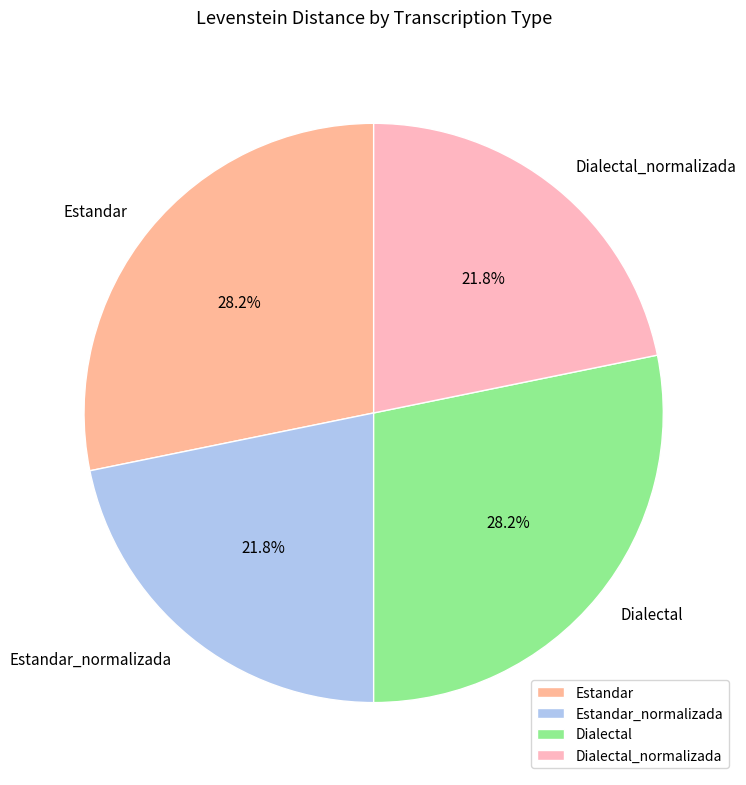

How much of the chart is everything except Estandar_normalizada?

78.2%